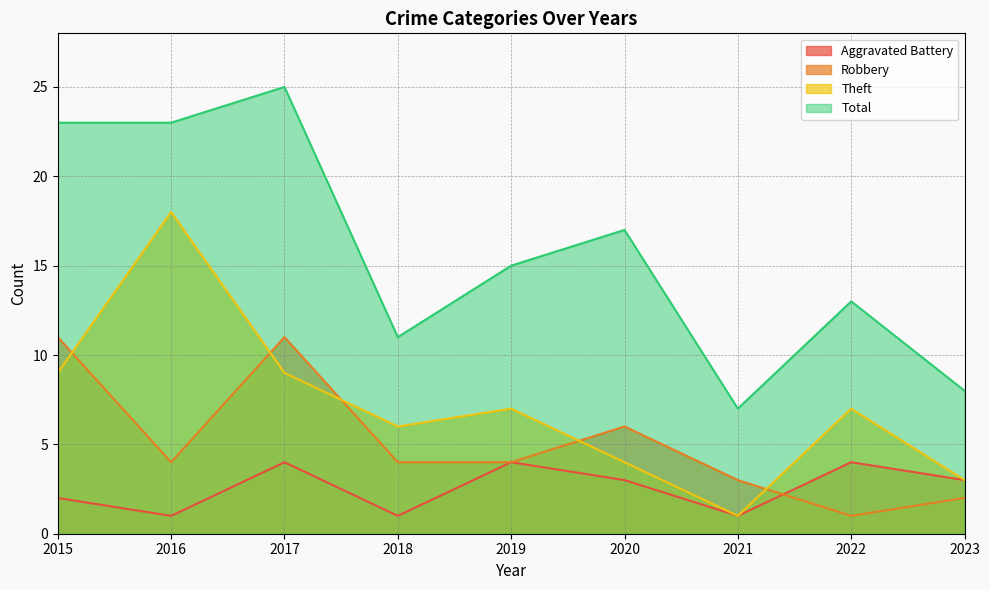

Reading left to right, extract all data points from this chart.

Aggravated Battery: 2	1	4	1	4	3	1	4	3
Robbery: 11	4	11	4	4	6	3	1	2
Theft: 9	18	9	6	7	4	1	7	3
Total: 23	23	25	11	15	17	7	13	8